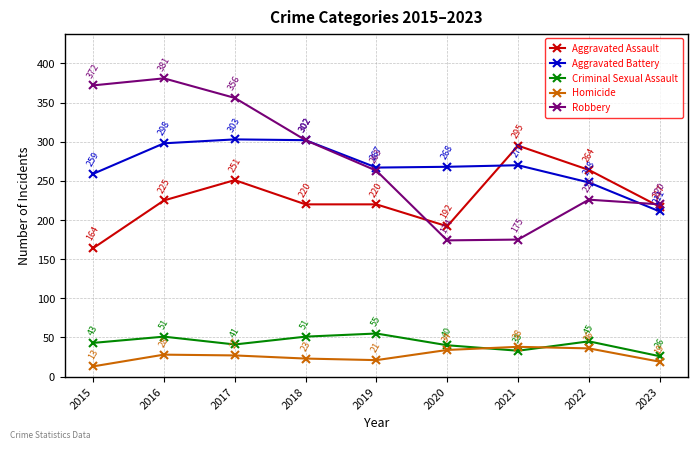

The Homicide series shows 13 at 2015. True or false?

True